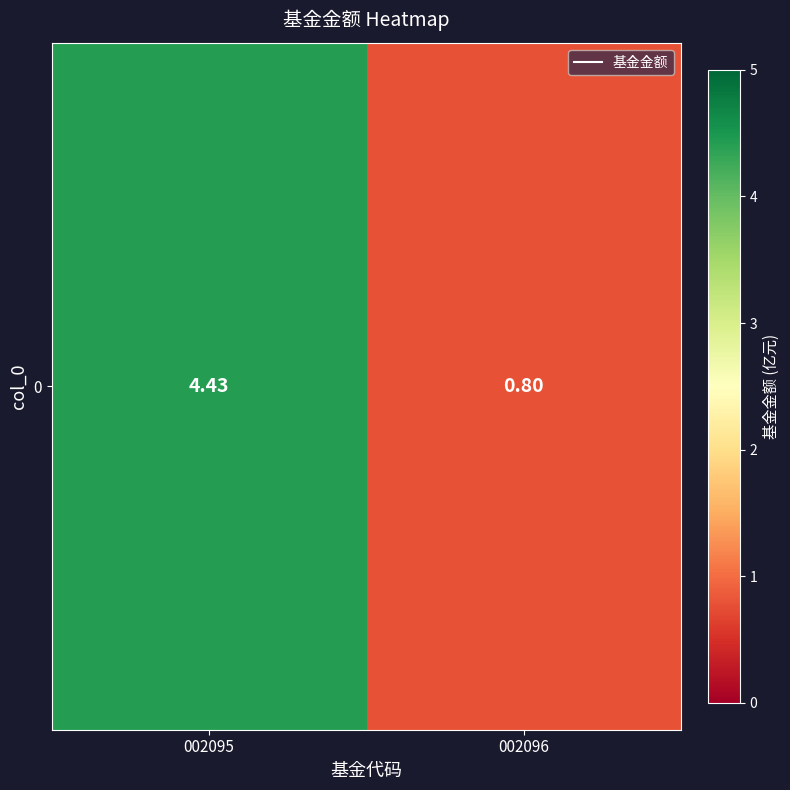

What is the sum of all values?

5.2